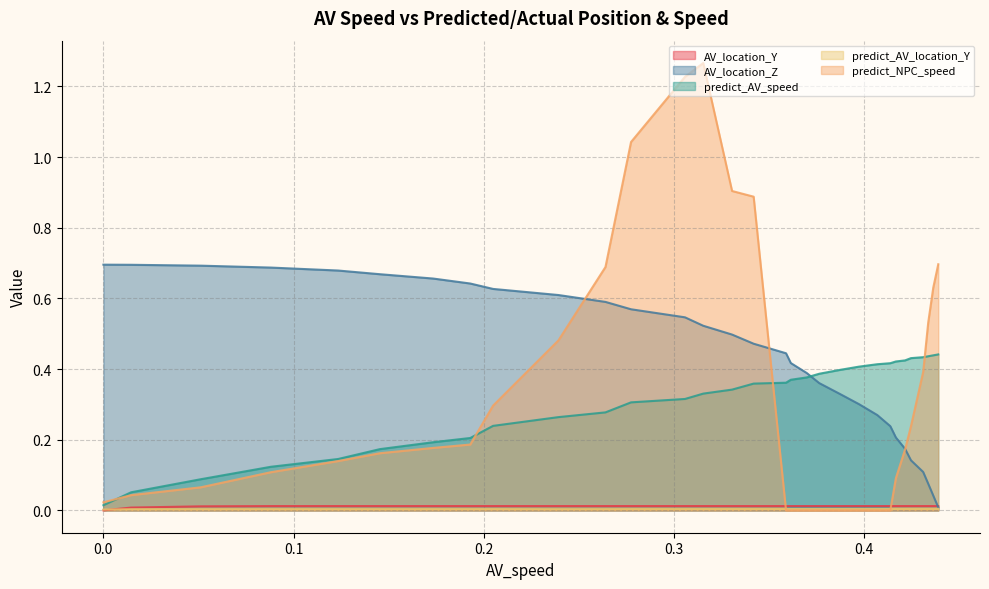

How many intersections are there between AV_location_Z and predict_AV_speed?

1